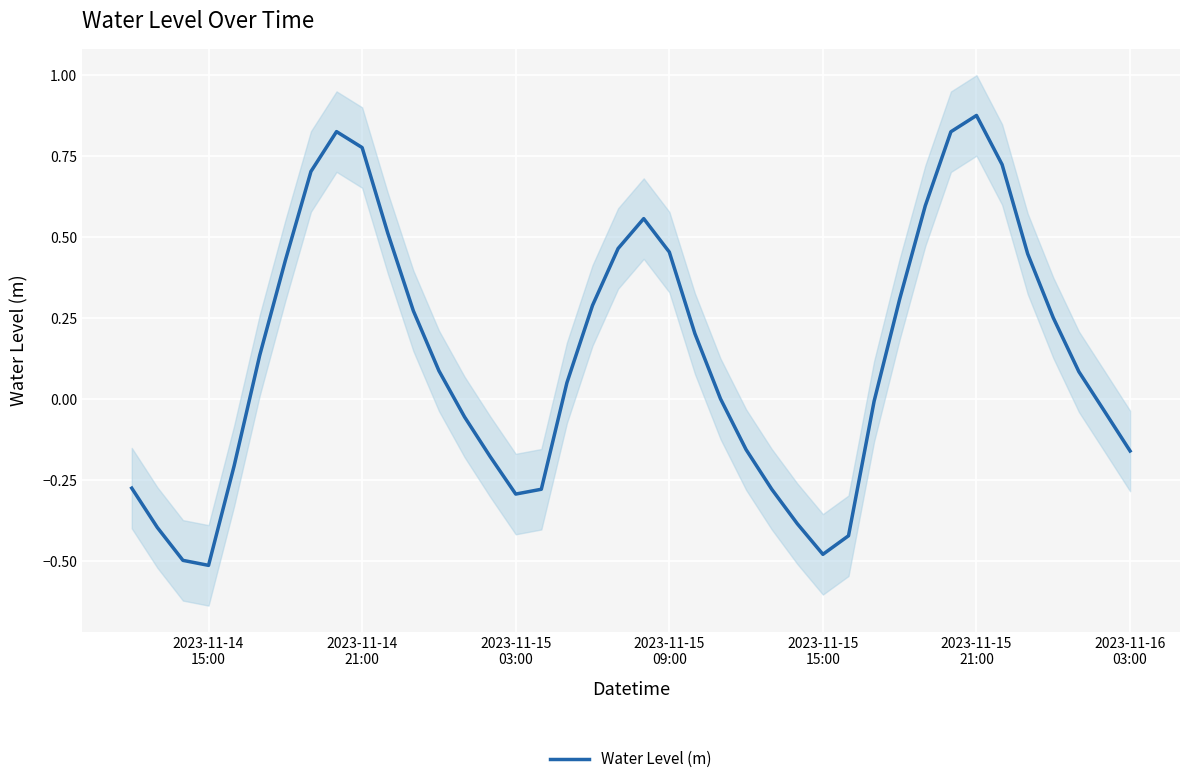

What is the value of the 9th point from the left?

0.8